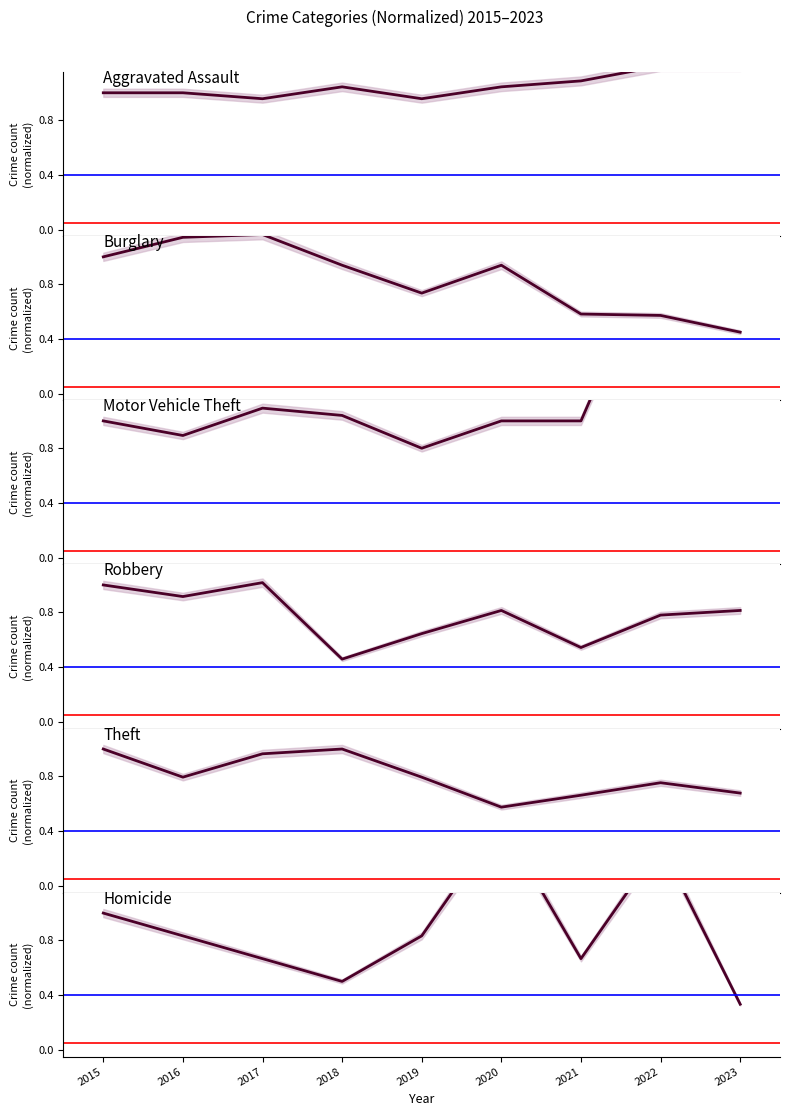

Reading left to right, transcribe all the data shown in this chart.

Aggravated Assault: 2015=1.0	2016=1.0	2017=1.0	2018=1.0	2019=1.0	2020=1.0	2021=1.1	2022=1.2	2023=1.2
Burglary: 2015=1.0	2016=1.1	2017=1.2	2018=0.9	2019=0.7	2020=0.9	2021=0.6	2022=0.6	2023=0.4
Motor Vehicle Theft: 2015=1.0	2016=0.9	2017=1.1	2018=1.0	2019=0.8	2020=1.0	2021=1.0	2022=2.3	2023=3.0
Robbery: 2015=1.0	2016=0.9	2017=1.0	2018=0.5	2019=0.6	2020=0.8	2021=0.5	2022=0.8	2023=0.8
Theft: 2015=1.0	2016=0.8	2017=1.0	2018=1.0	2019=0.8	2020=0.6	2021=0.7	2022=0.8	2023=0.7
Homicide: 2015=1.0	2016=0.8	2017=0.7	2018=0.5	2019=0.8	2020=1.7	2021=0.7	2022=1.5	2023=0.3